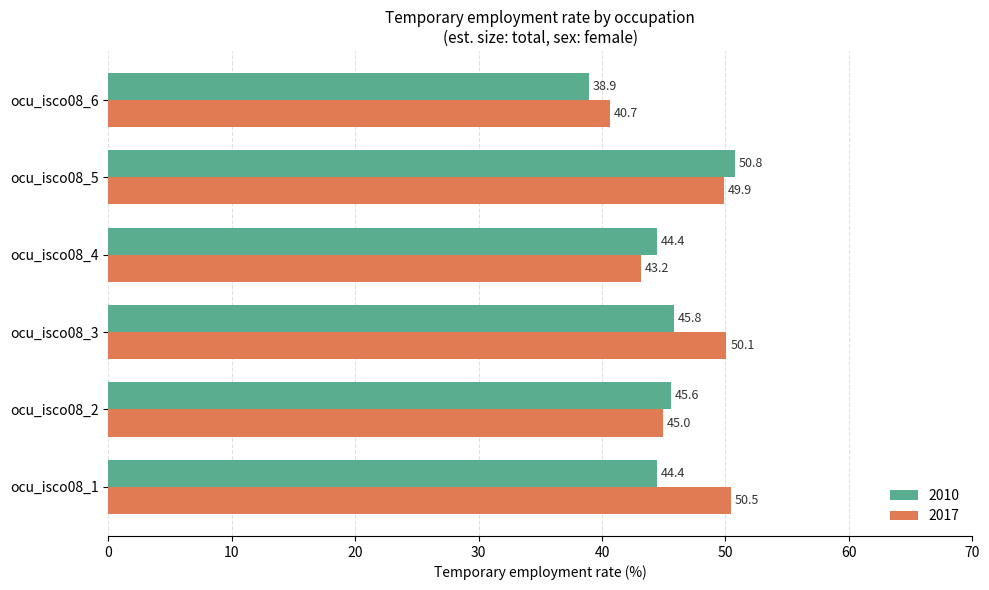

What is the total value across all series at ocu_isco08_3?

95.9